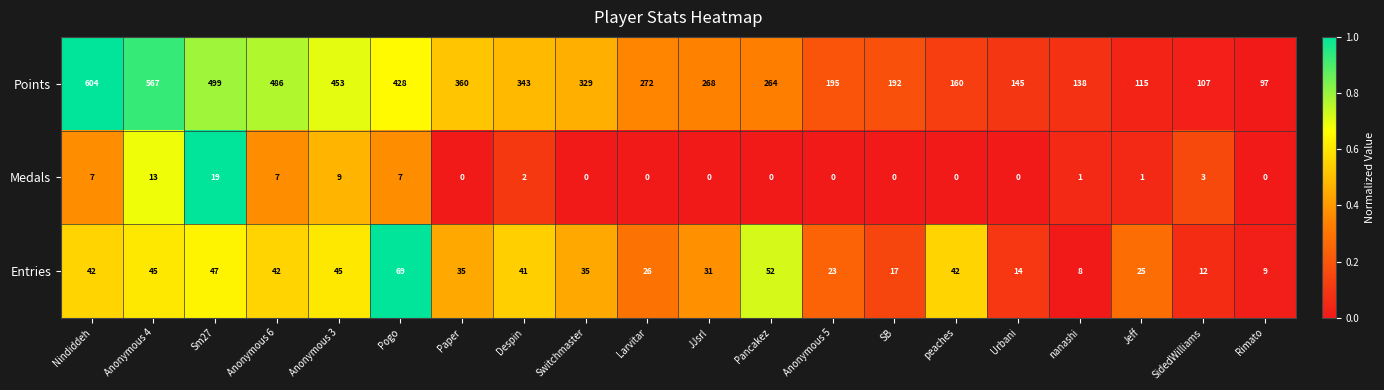

How many data points does each series have?

20